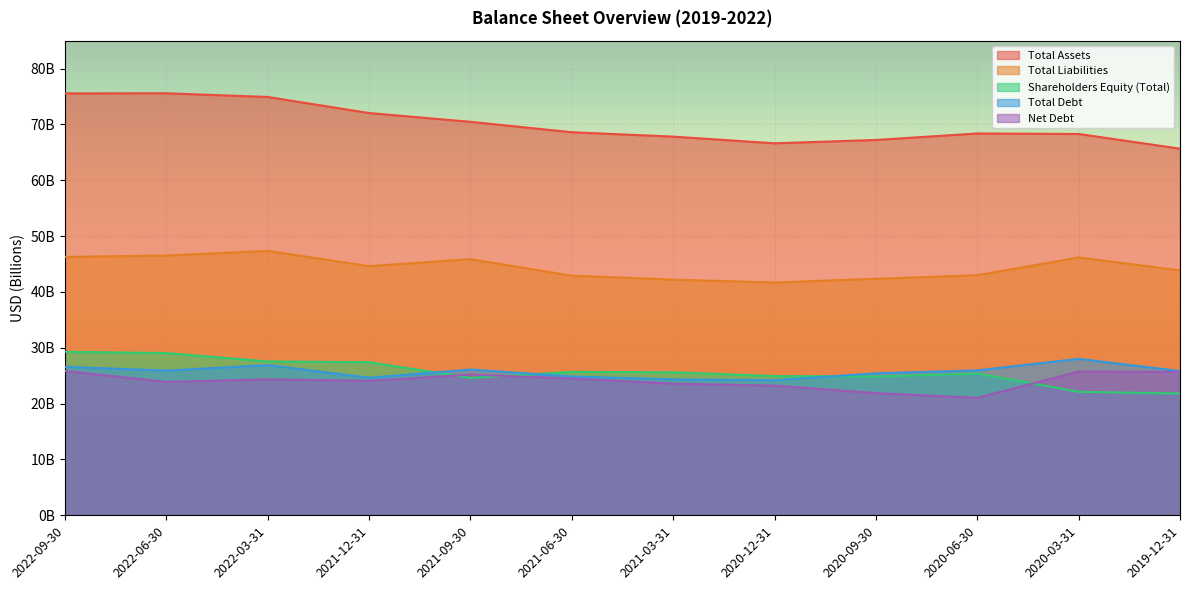

What is the difference between the highest and lowest values at 2021-06-30?

44113000000